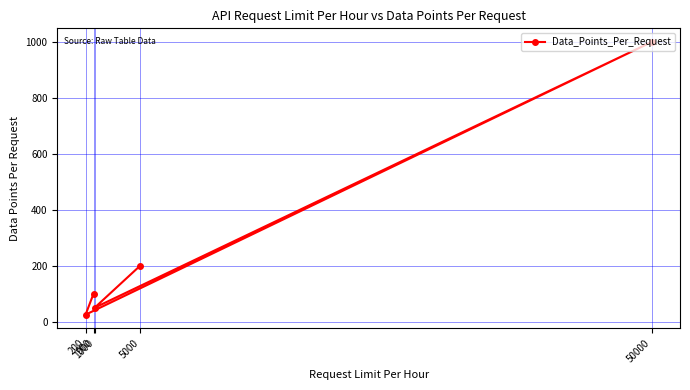

Reading left to right, list all the values displayed in this chart.

200=25	900=100	1000=50	5000=200	50000=1000